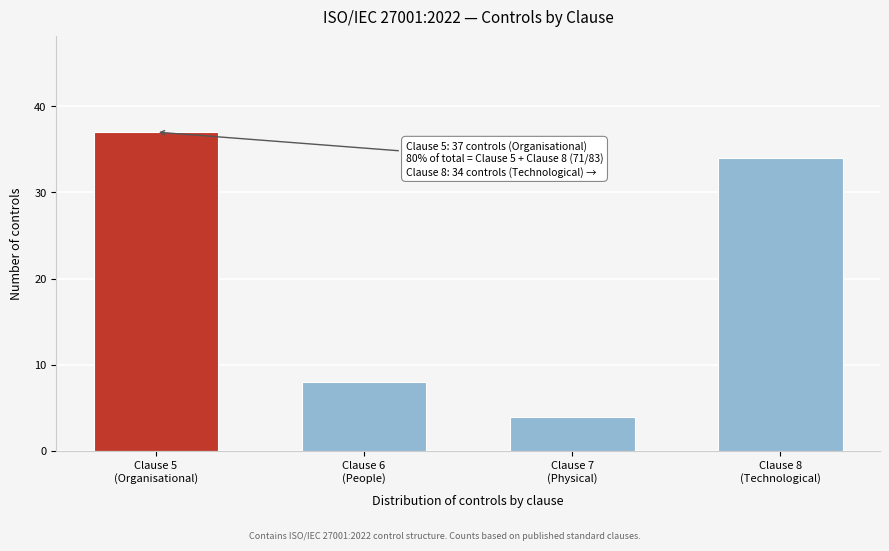

Reading left to right, transcribe all the data shown in this chart.

37	8	4	34